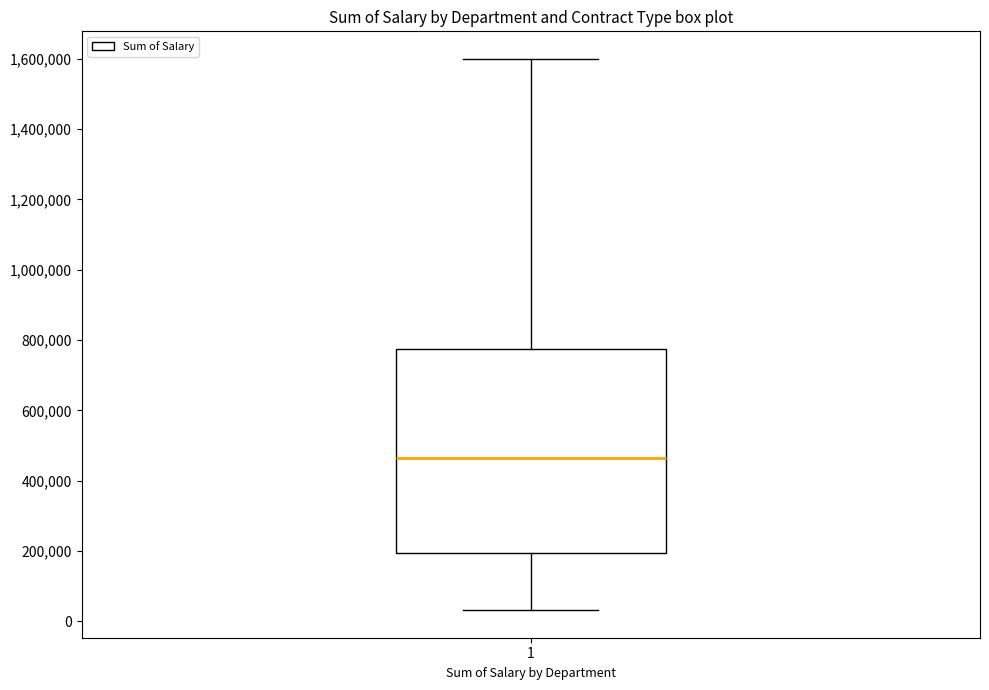

Read this box plot against the y-axis: the position of the median line, the range covered by the box, and the ends of both whiskers. The values are not printed on the chart, so give them approximately, as read against the axis.

median 460000, box 200000 to 780000, whiskers 40000 to 1600000